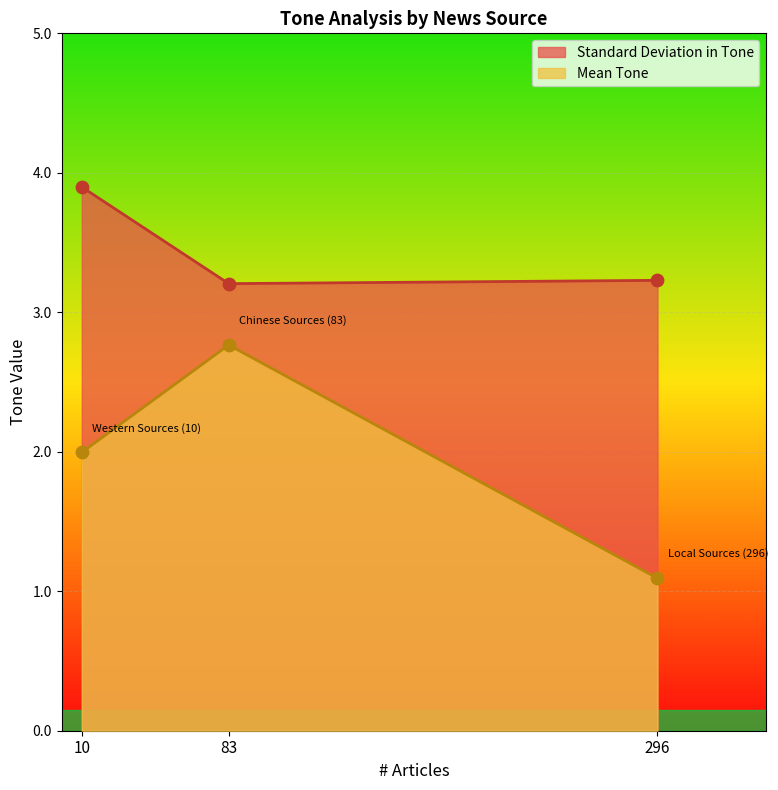

Which series contains the highest Y value?

Standard Deviation in Tone